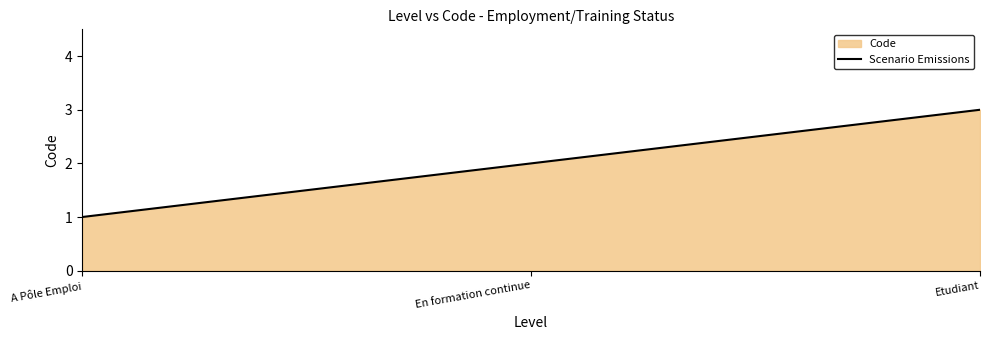

Between En formation continue and Etudiant, which is larger?

Etudiant